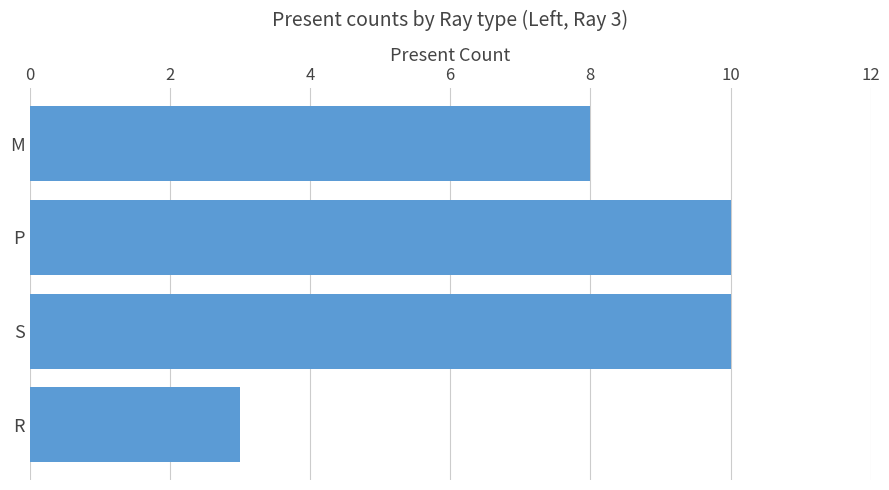

Are the bars grouped side by side (vs. stacked)?

No